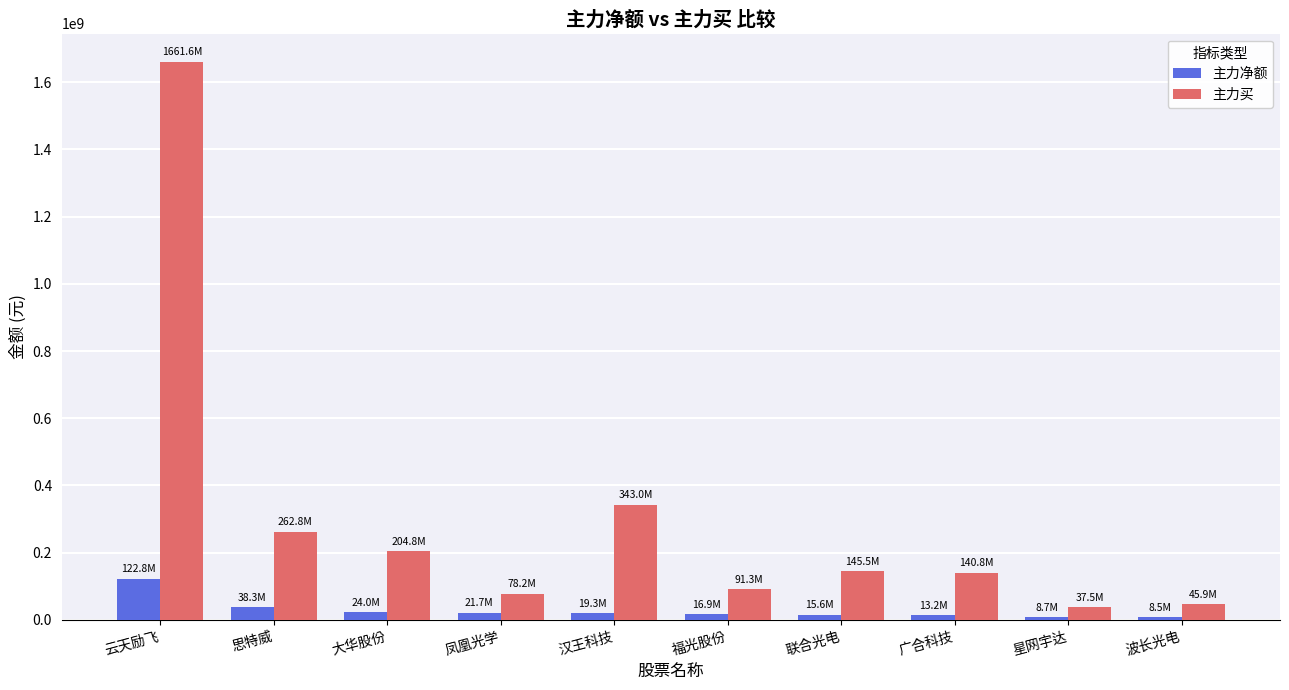

What is the sum of all 主力净额 values?

288883940